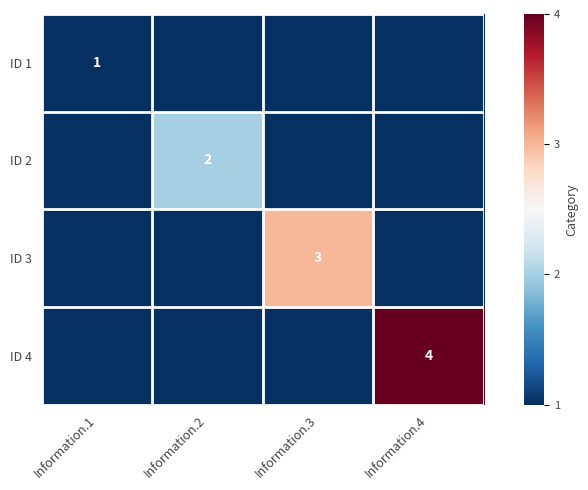

True or false: ID 3 has a value of 3 at Information.3.

True